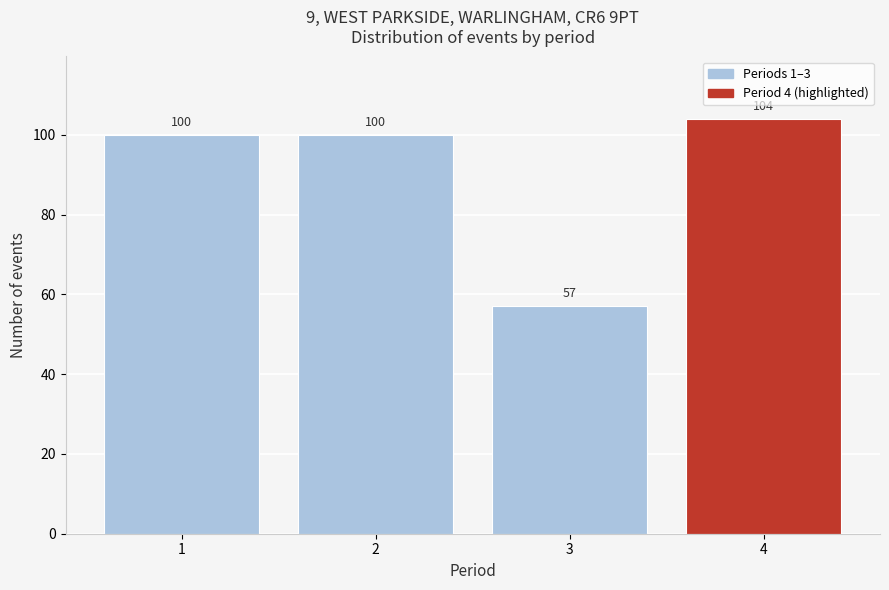

Reading right to left, transcribe all the data shown in this chart.

4=104	3=57	2=100	1=100